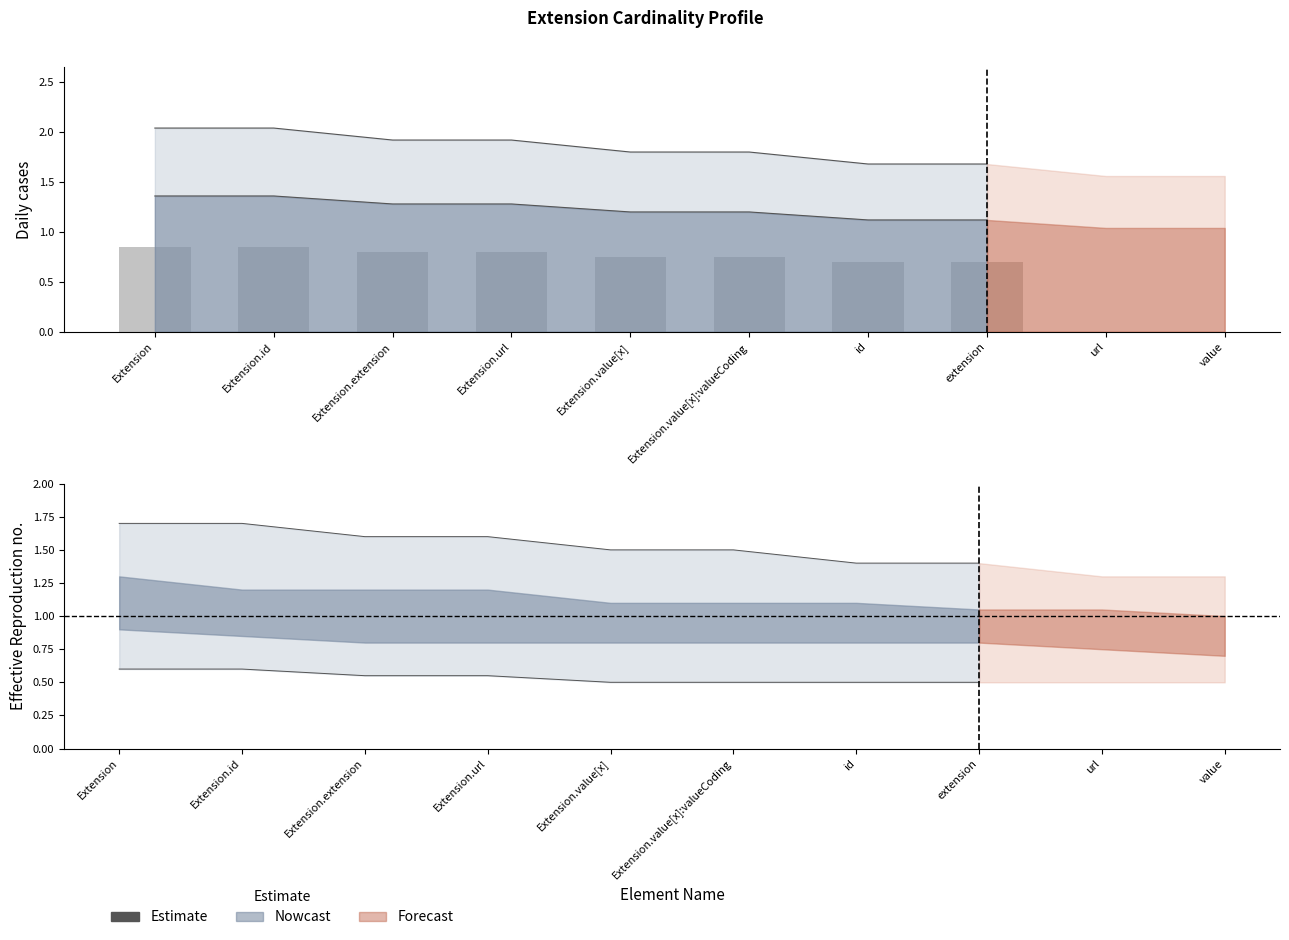

The chart shows a value of 1.3 at Extension.value[x]. True or false?

False